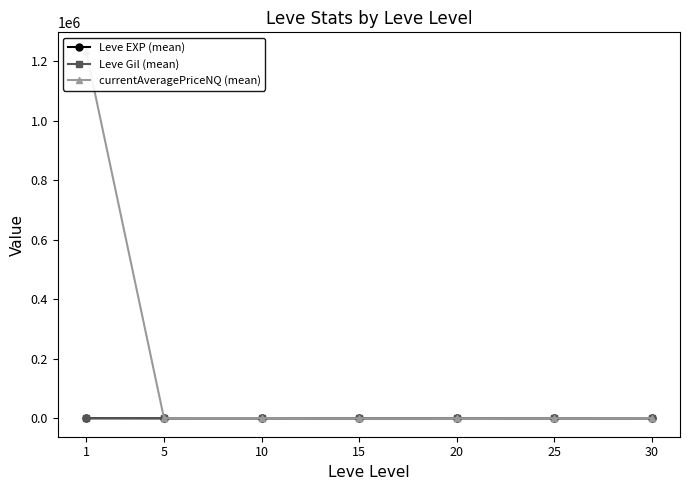

At how many categories does at least one series exceed 760471?

1